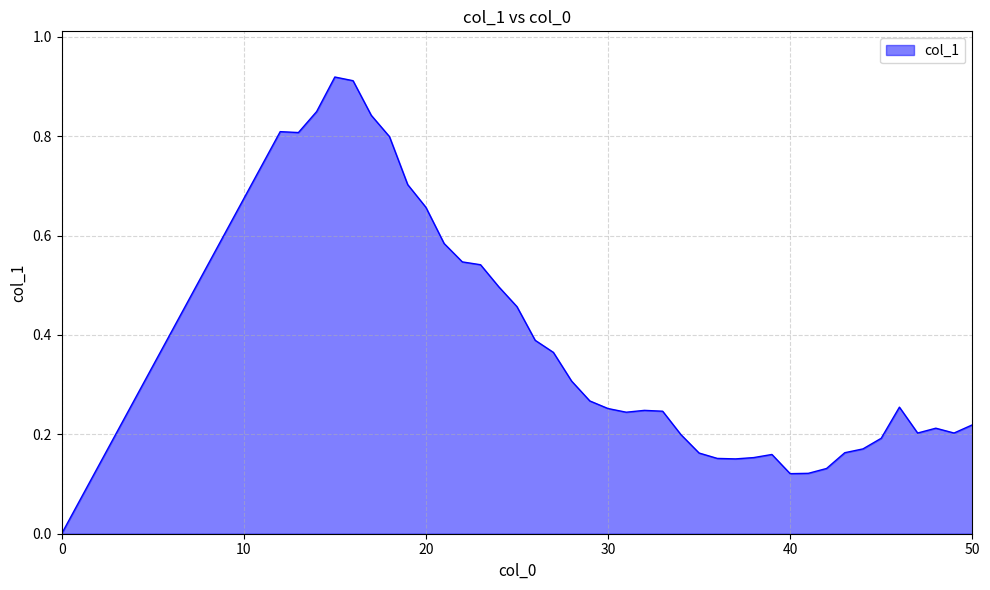

Rank the categories by value from lowest to highest.

0, 40, 41, 42, 37, 36, 38, 39, 35, 43, 44, 45, 34, 47, 49, 48, 50, 31, 33, 32, 30, 46, 29, 28, 27, 26, 25, 24, 23, 22, 21, 20, 19, 18, 13, 12, 17, 14, 16, 15